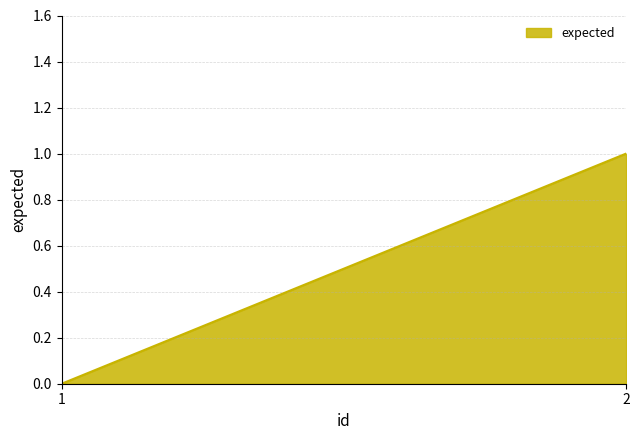

What is the greatest value displayed?

1